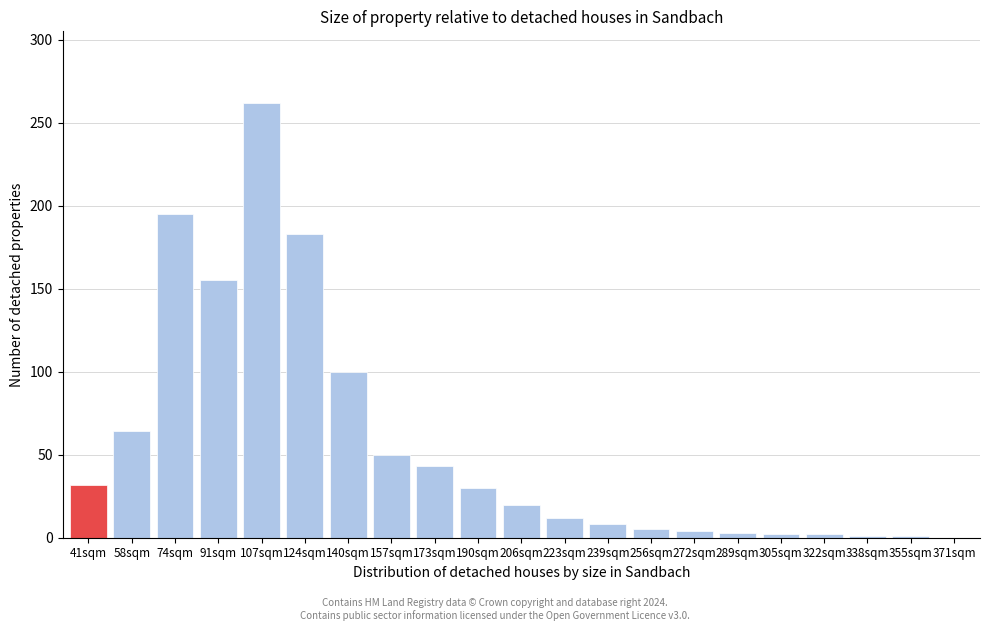

Is it true that the value at 223sqm is 12?

True